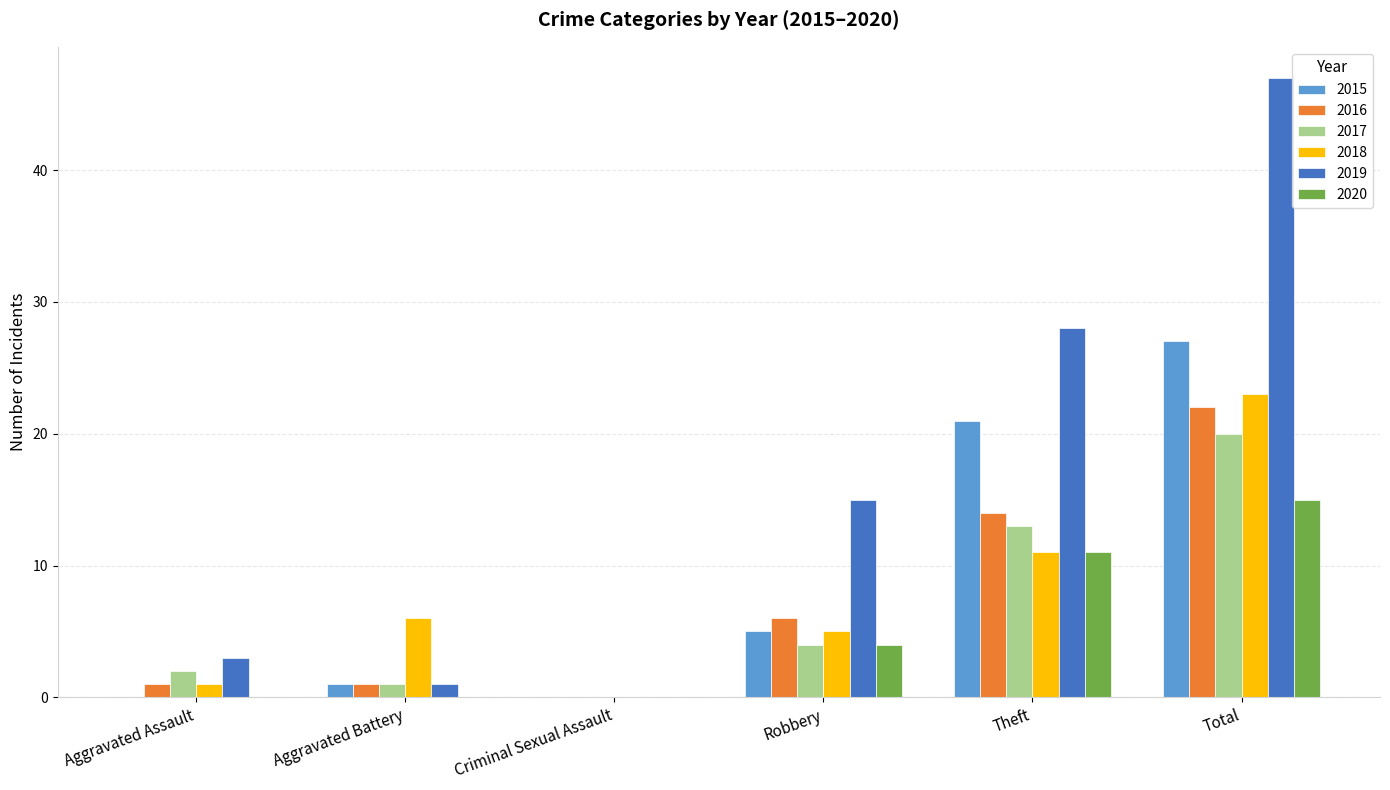

Which series has the largest range (max minus min)?

2019